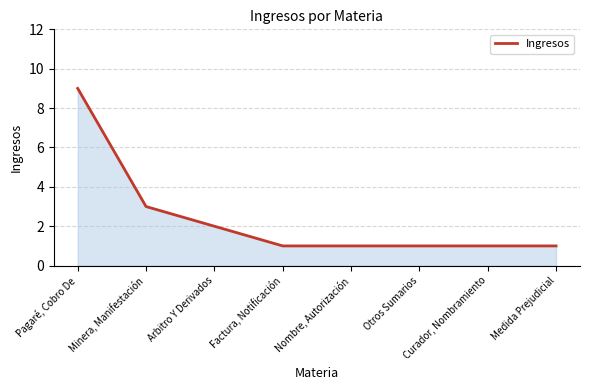

True or false: the data shows 1 at Curador, Nombramiento.

True